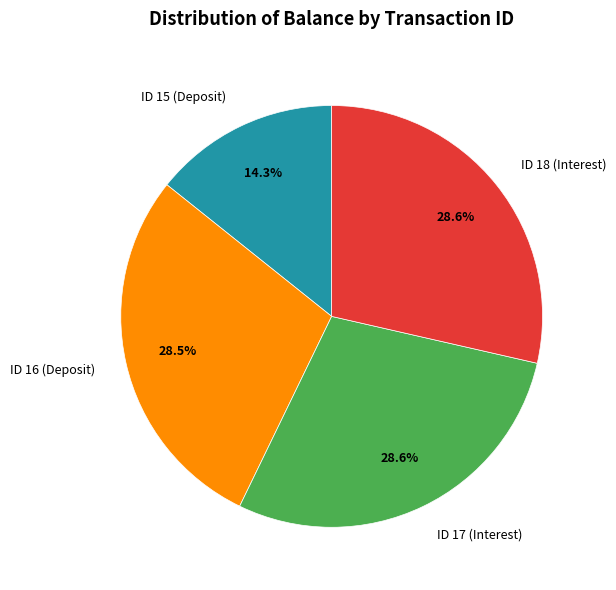

What is the smallest slice in the pie chart?

ID 15 (Deposit)